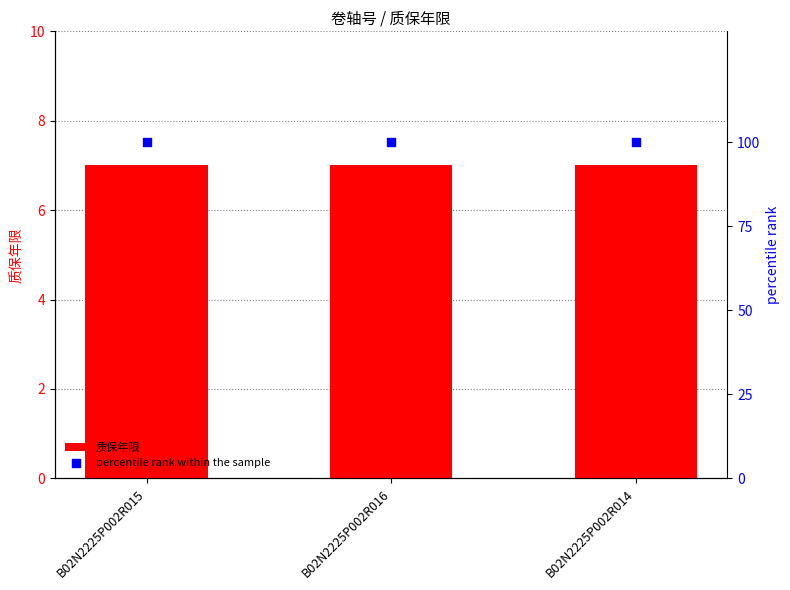

Which series has the largest Y range (max minus min)?

质保年限